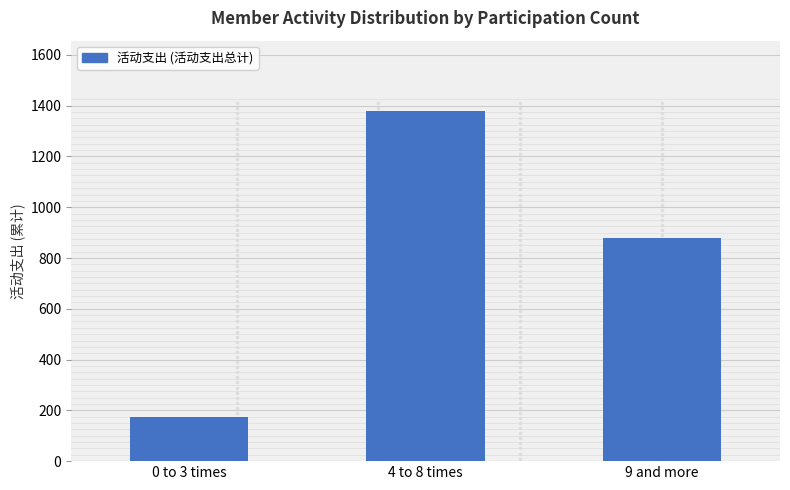

What is the change in value from 0 to 3 times to 9 and more?

+705